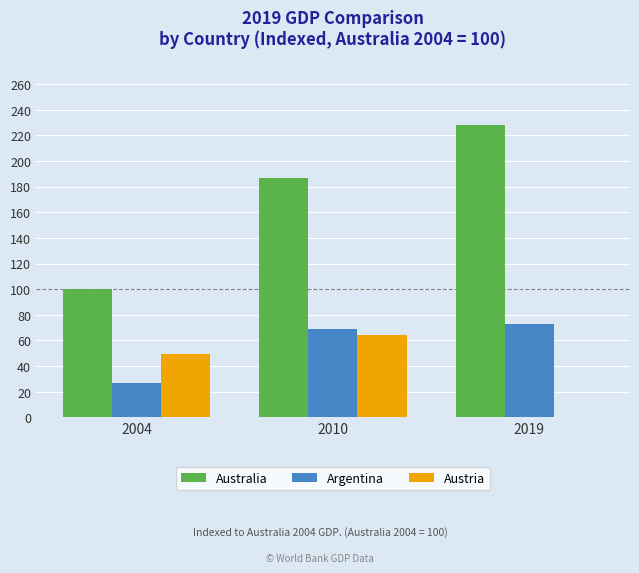

At which label does Austria reach its peak?

2010